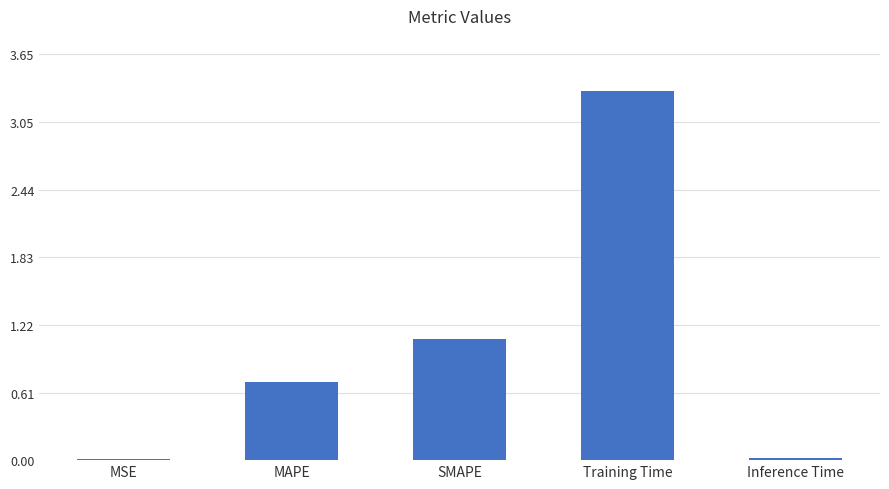

What is the greatest value displayed?

3.3